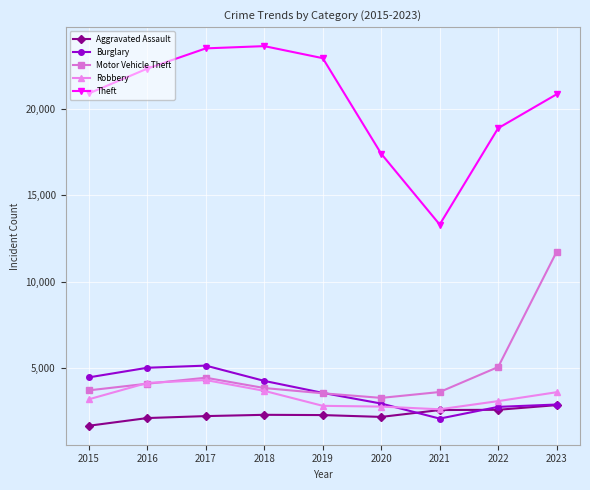

True or false: Motor Vehicle Theft and Theft cross at least once.

False